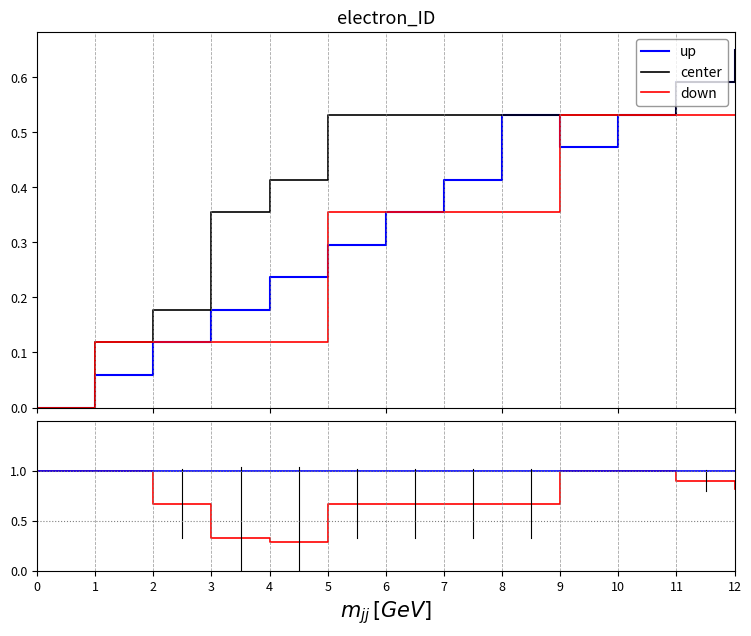

What is the total value across all series at 4?

1.1